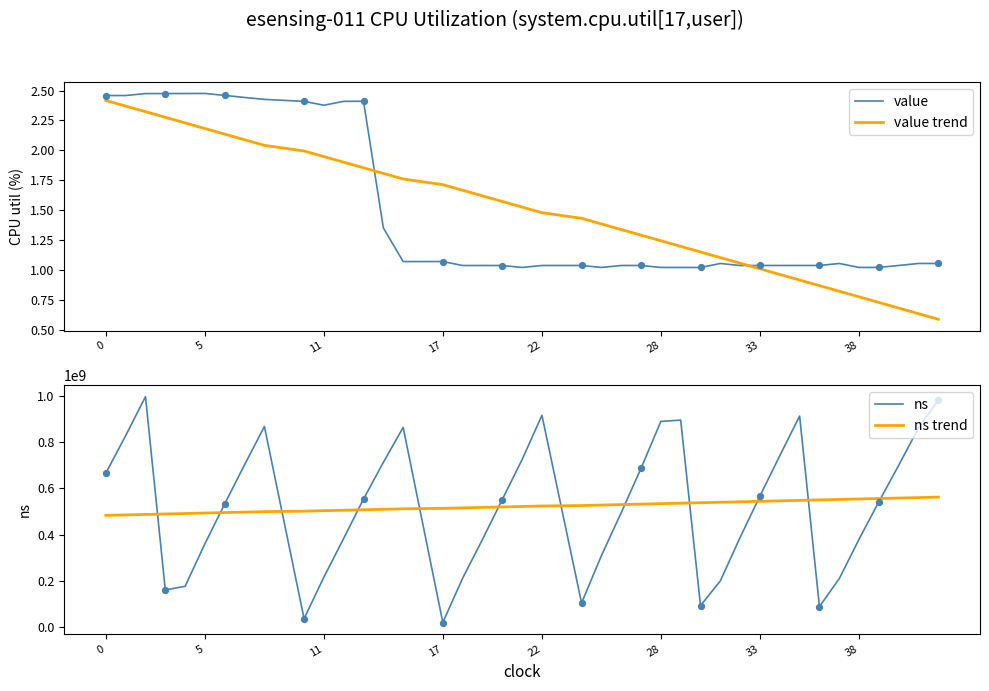

The value of value trend at 17 is 1.7. True or false?

True